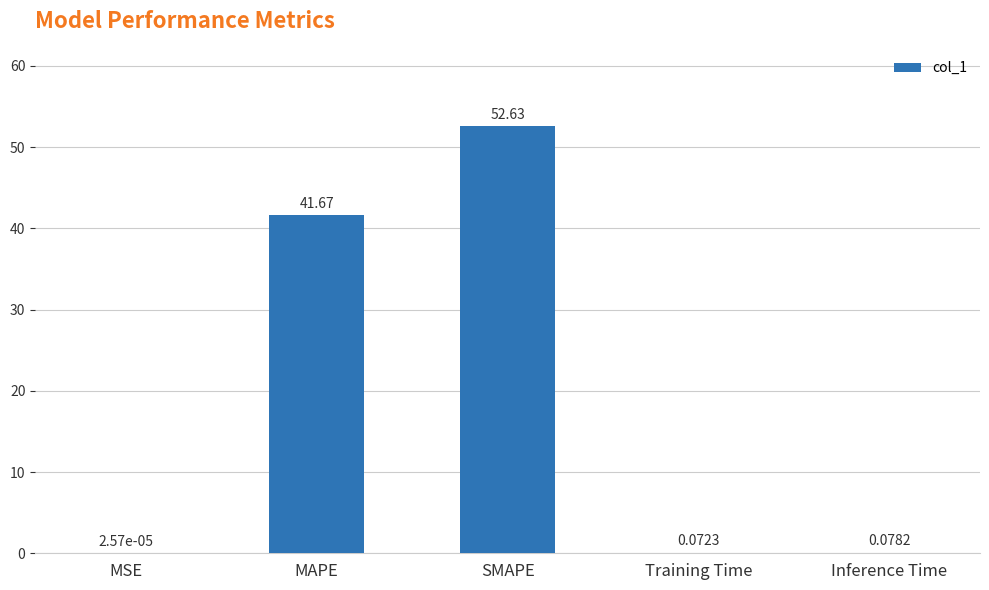

What is the sum of the values at Training Time and SMAPE?

52.7